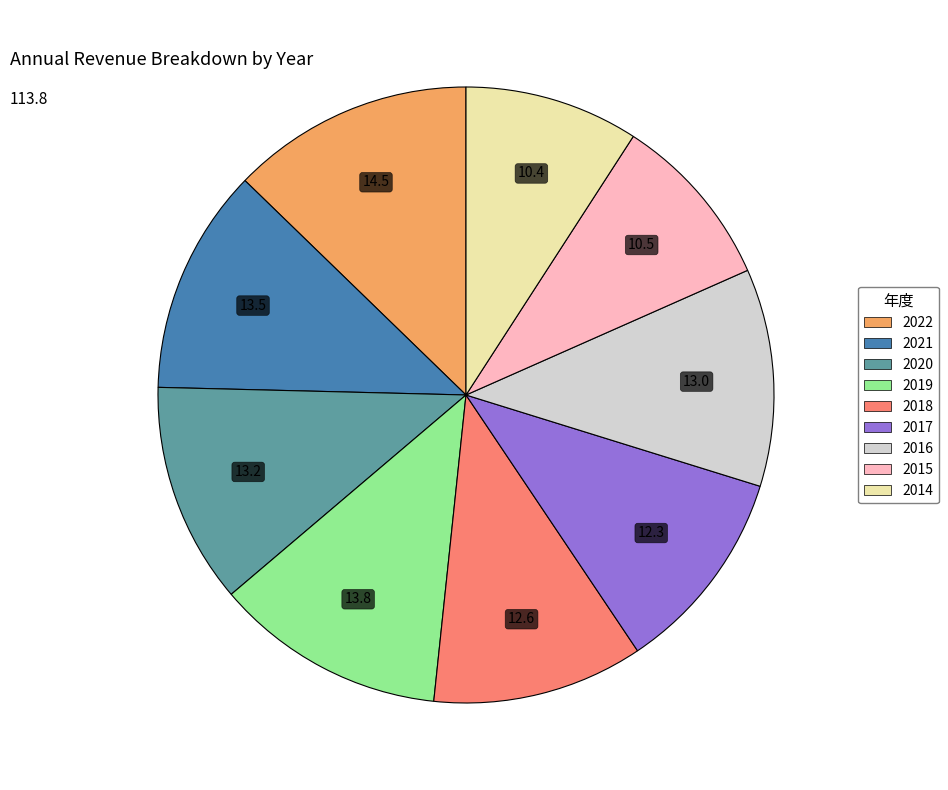

Is the sum of 2019 and 2016 greater than half?

No